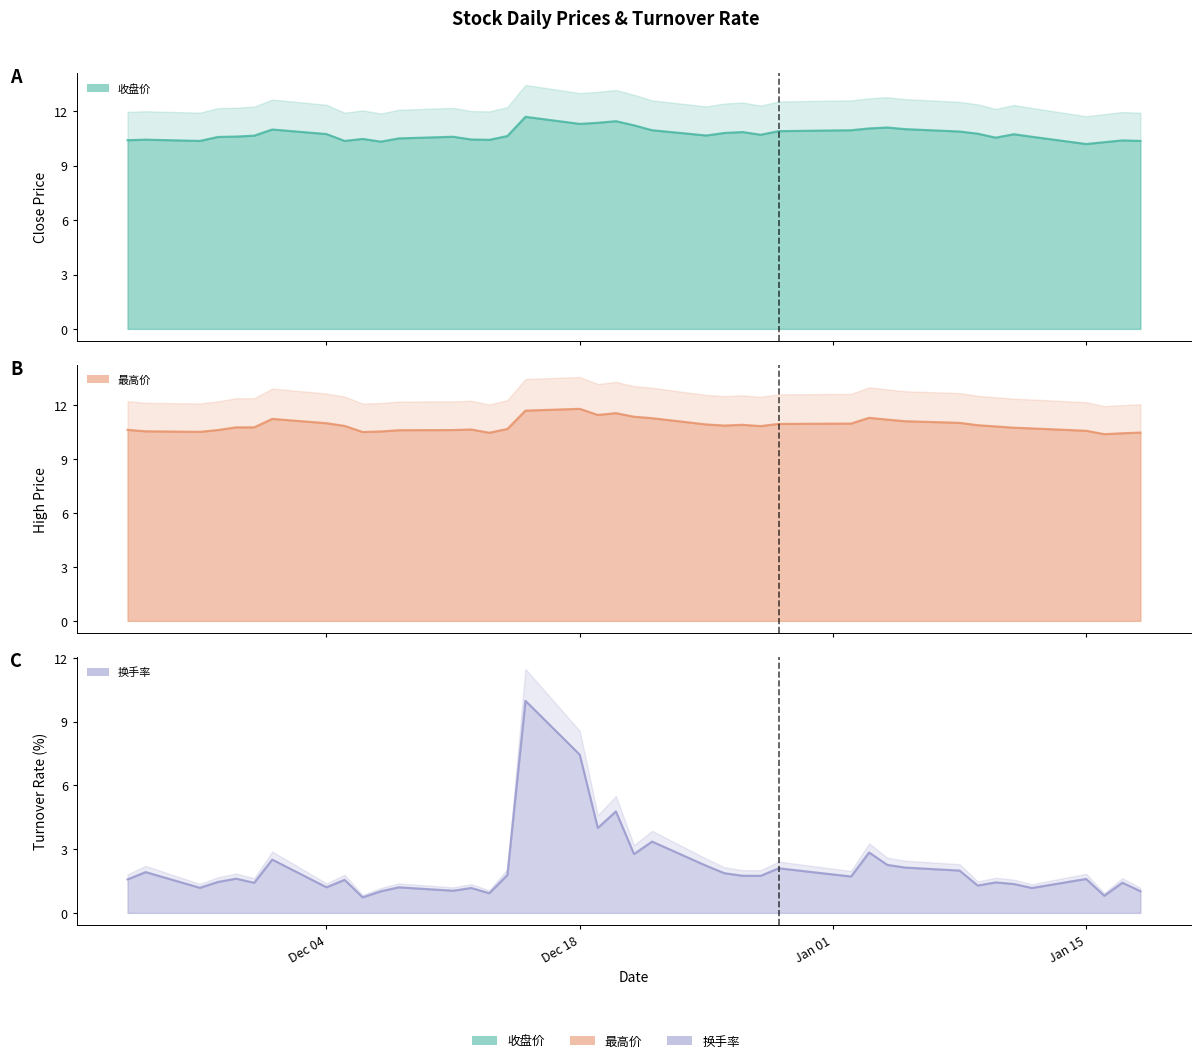

Which has a higher value, 2018-01-02 or 2017-12-22?

2018-01-02